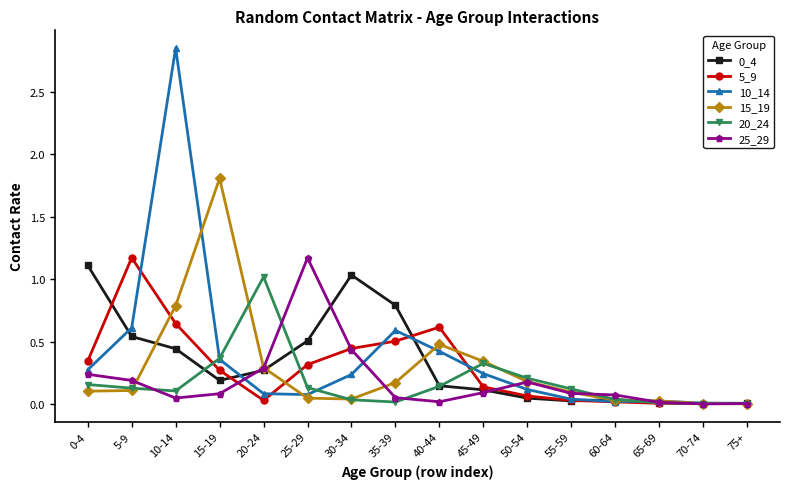

Which category has the highest value in the 25_29 series?

25-29